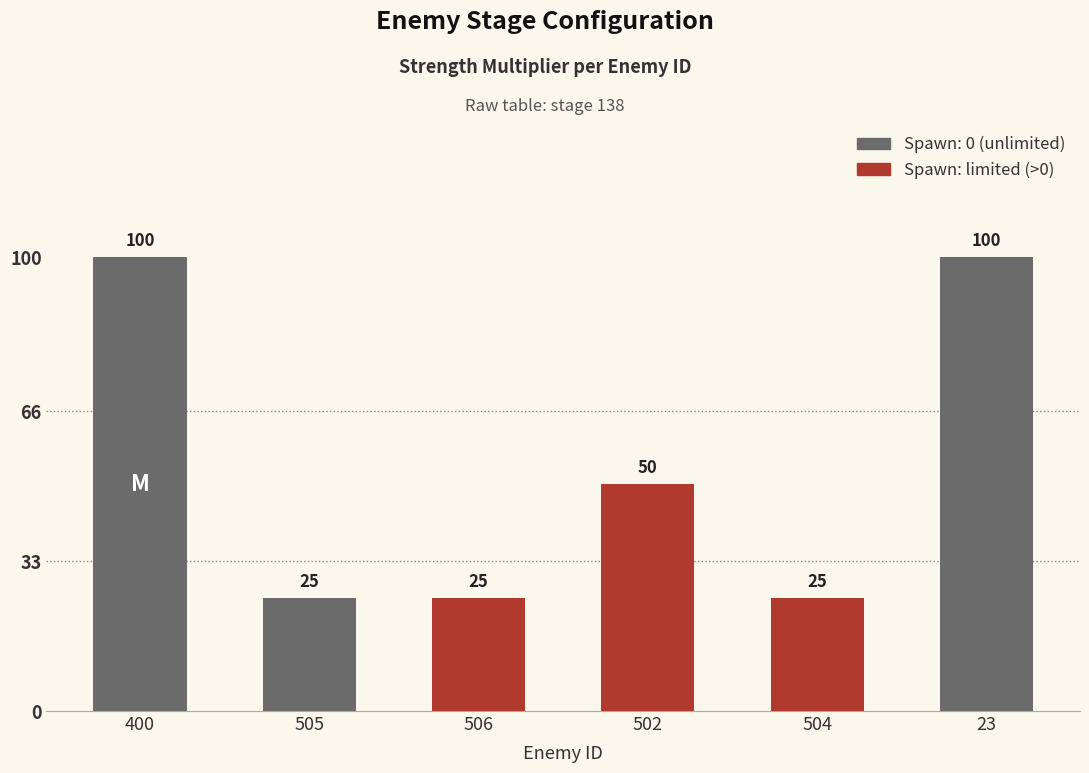

What is the sum of the values at 505 and 23?

125